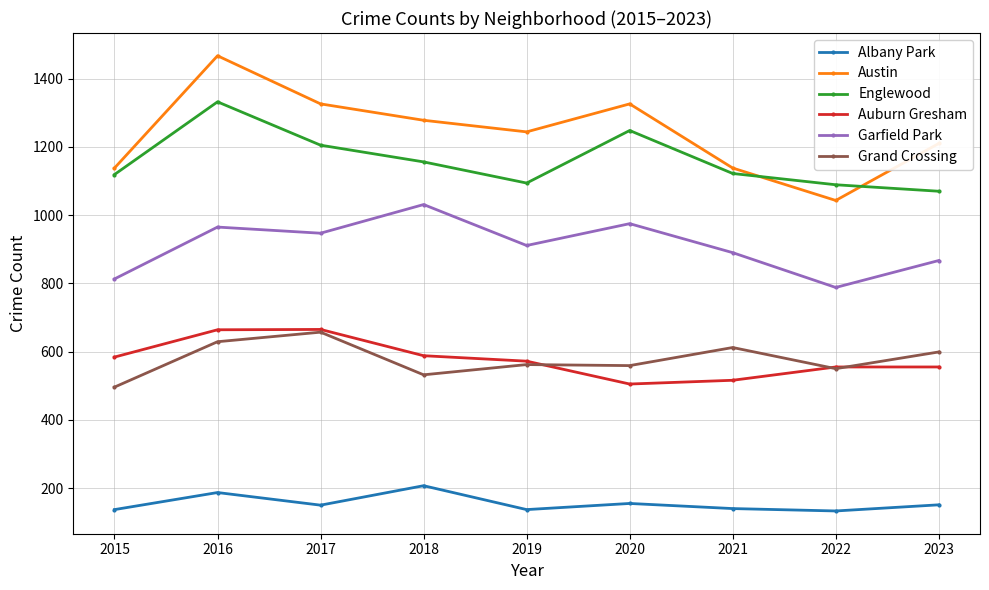

What is the greatest value displayed?

1467